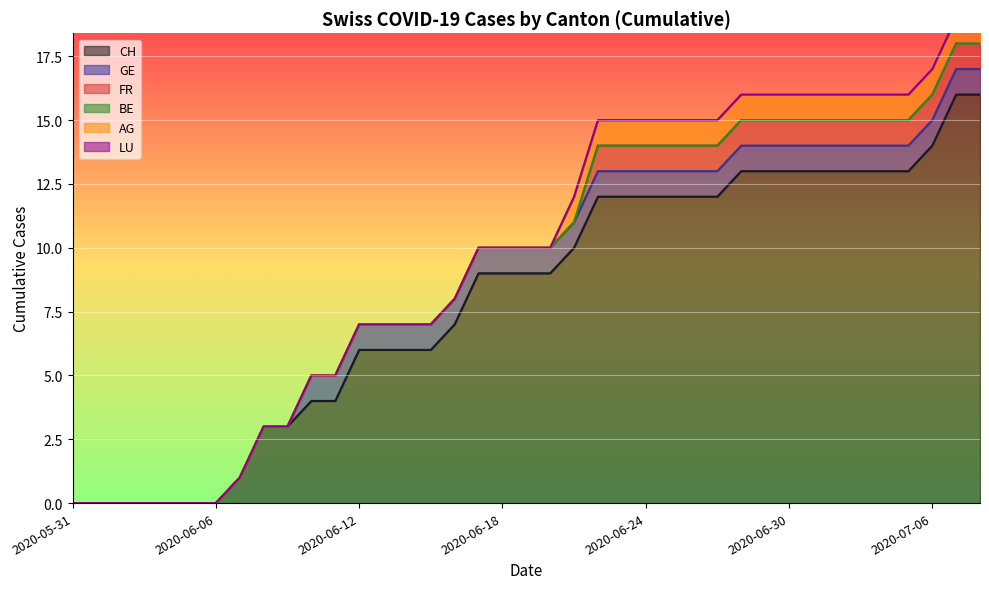

How many positive values does the CH series have?

32